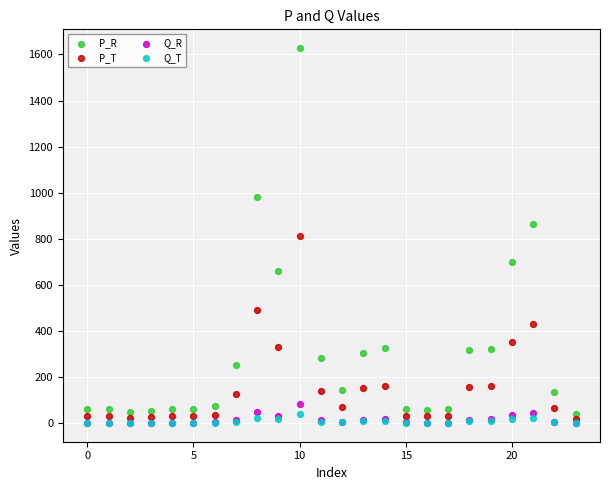

What are all the series names shown in the legend?

P_R, P_T, Q_R, Q_T